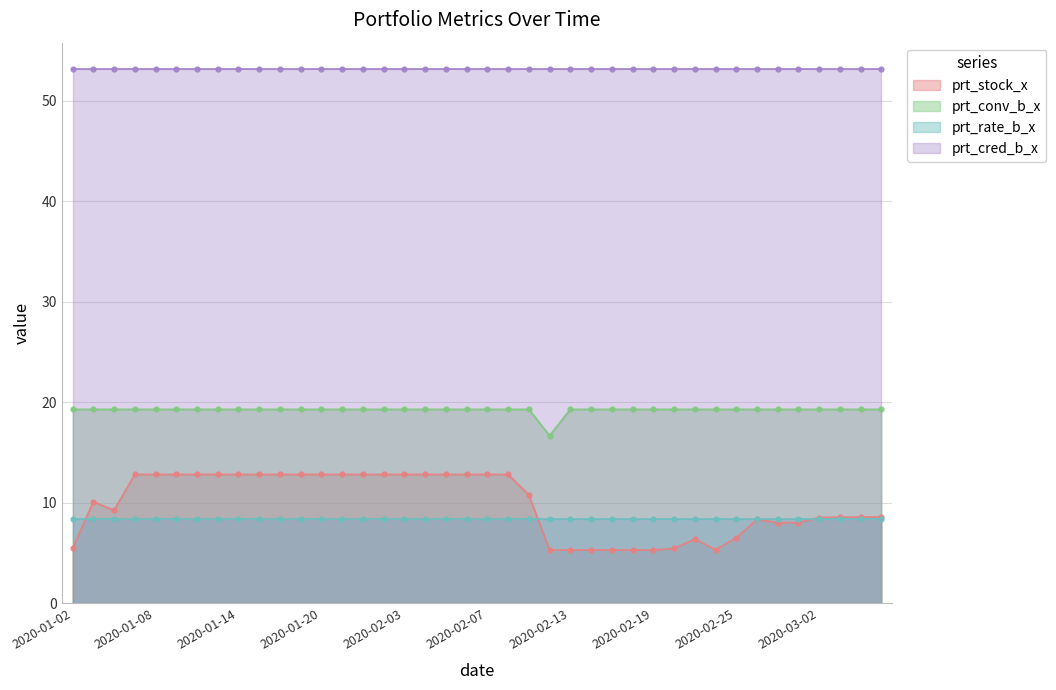

True or false: prt_conv_b_x and prt_stock_x cross at least once.

False